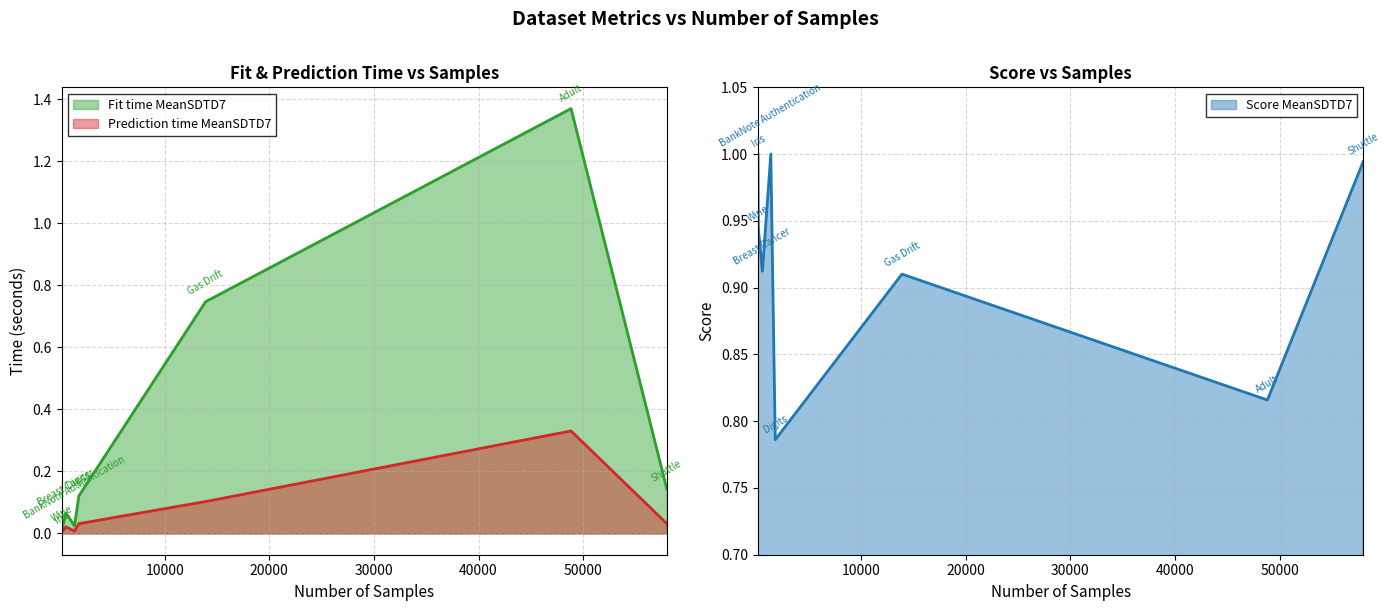

Which series has the largest range (max minus min)?

Fit time MeanSDTD7